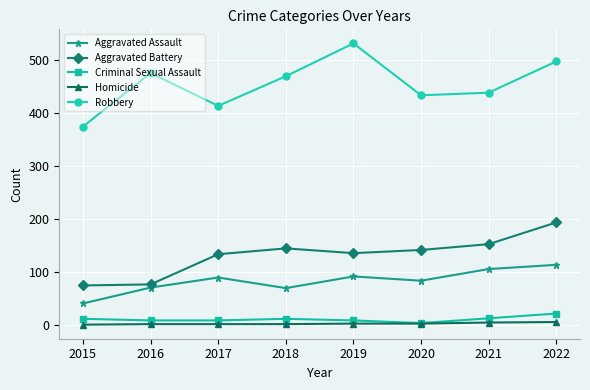

What are all the series names shown in the legend?

Aggravated Assault, Aggravated Battery, Criminal Sexual Assault, Homicide, Robbery